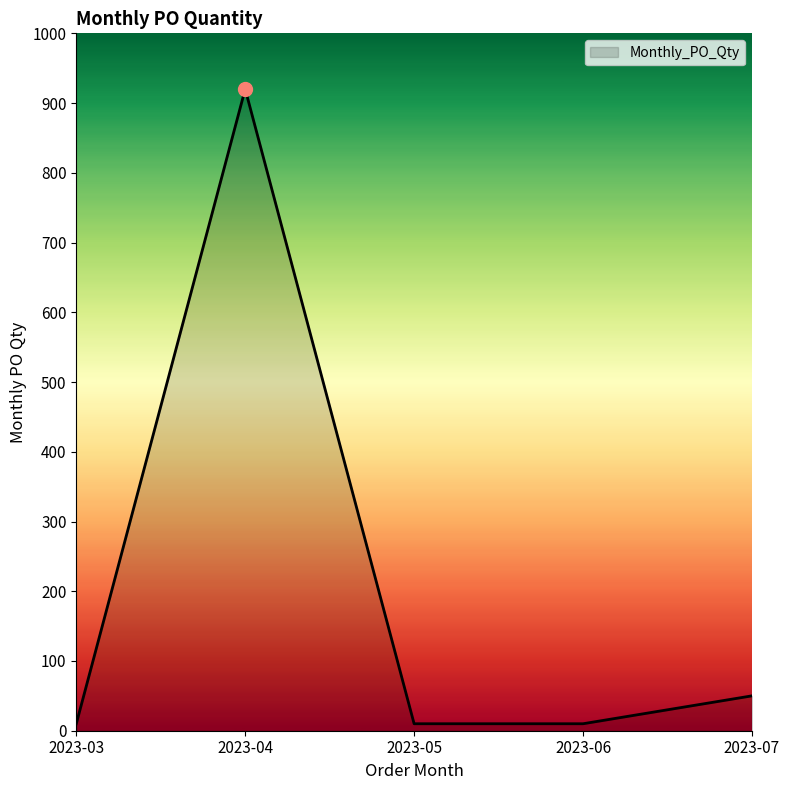

Which label corresponds to the largest value in the chart?

2023-04